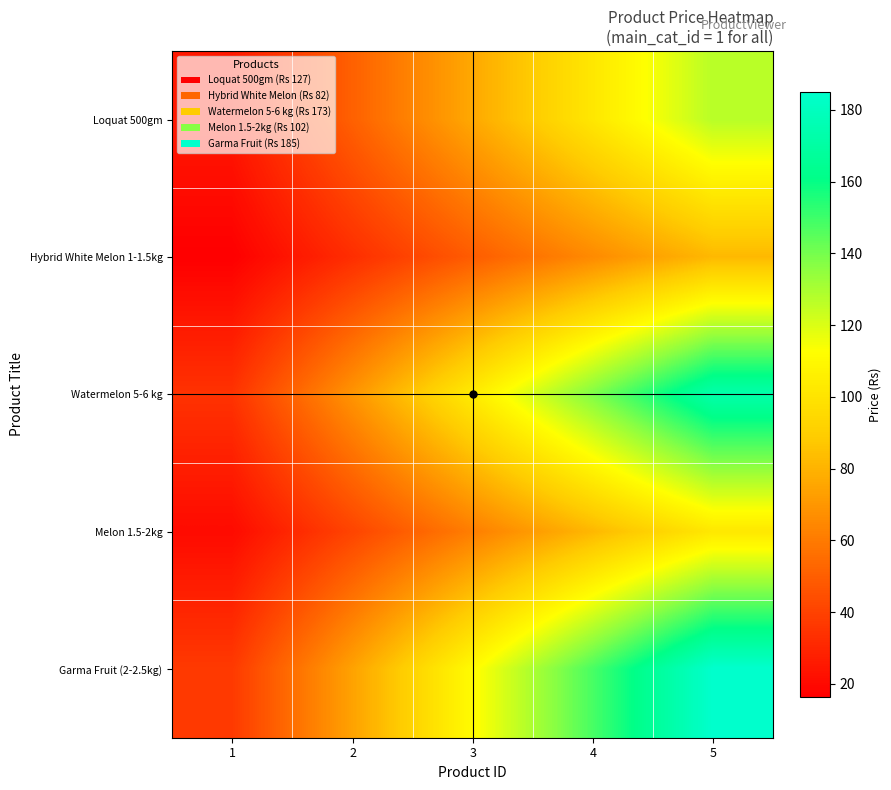

How many data points does each series have?

5